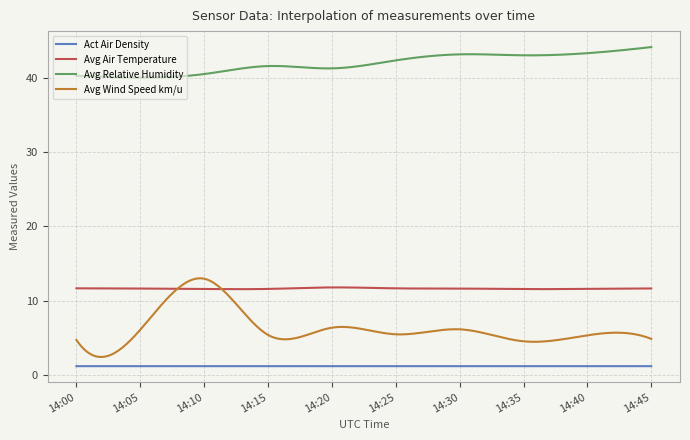

True or false: Act Air Density and Avg Wind Speed km/u cross at least once.

False